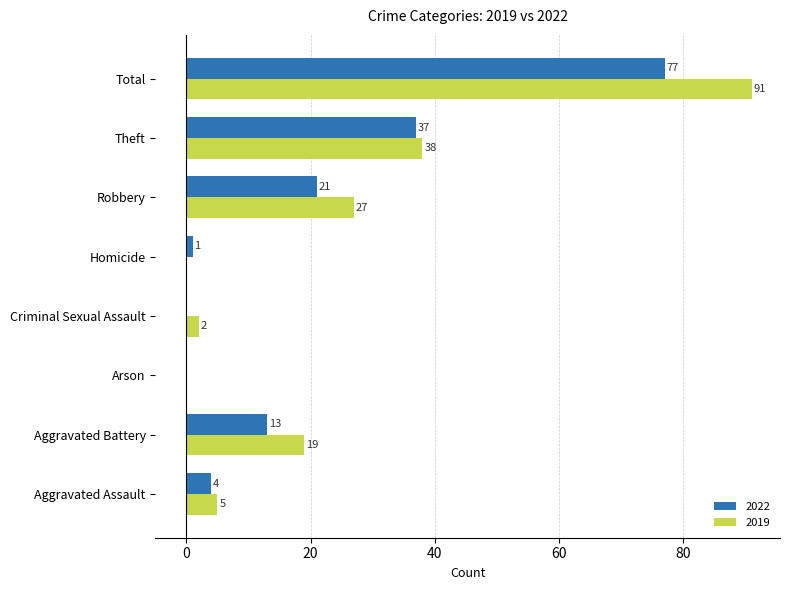

Is it true that 2019 equals 2 at Criminal Sexual Assault?

True